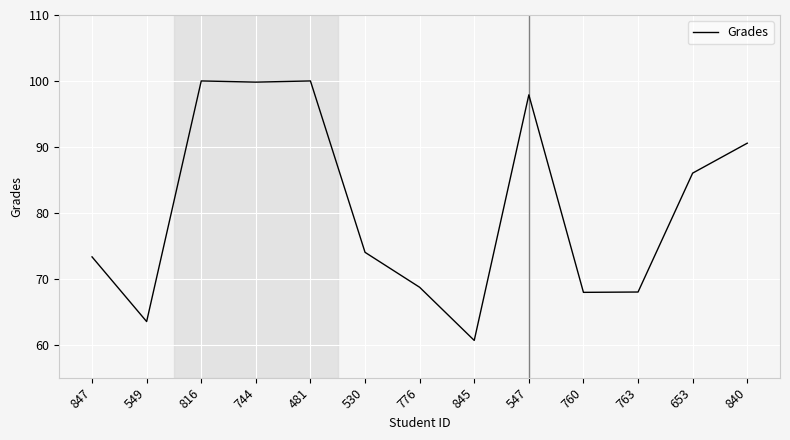

The value at 845 is 60.6. True or false?

True